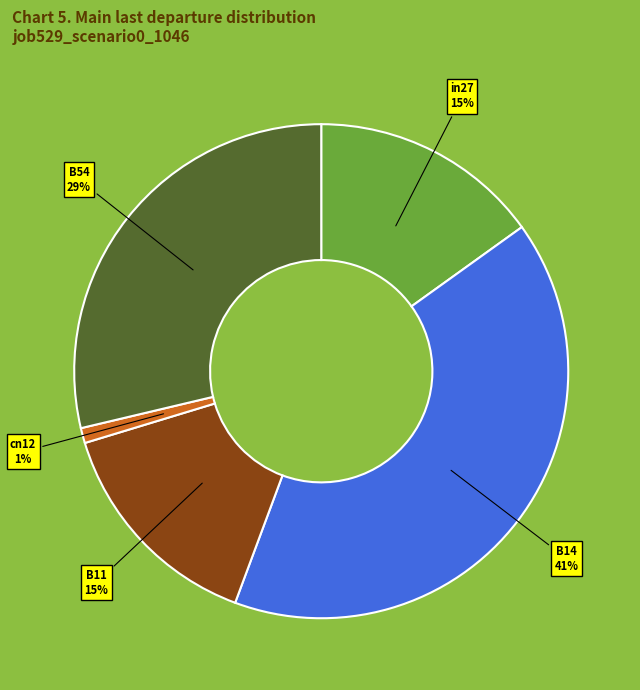

How many segments does this pie chart have?

5